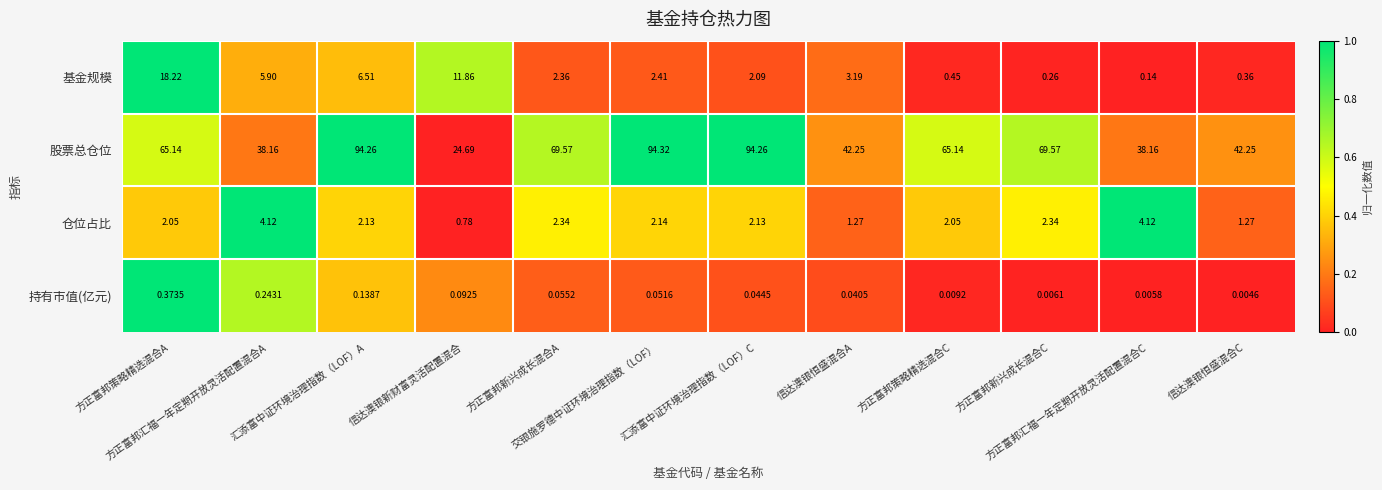

Which series has the widest spread of values?

股票总仓位